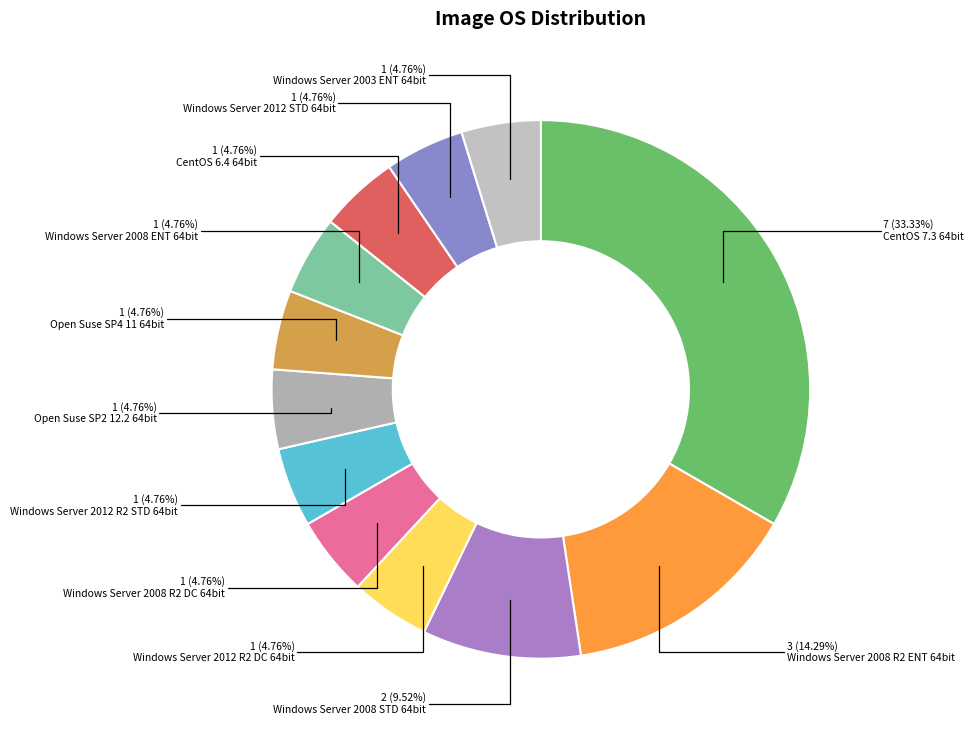

Which category has the smallest portion of the pie?

Windows Server 2012 R2 DC 64bit